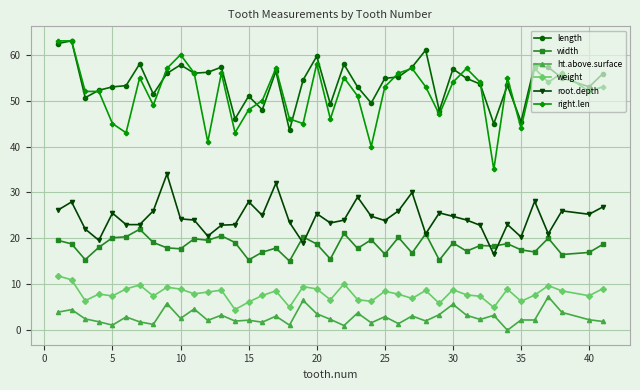

Count the number of categories in the chart.

40